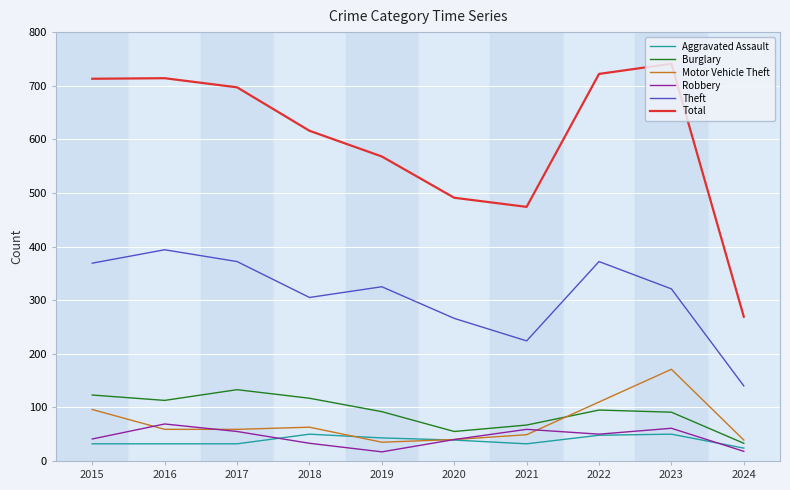

What is the sum of all Aggravated Assault values?

382